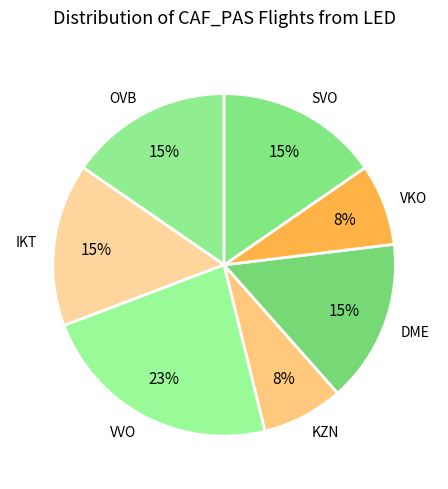

Is the sum of VKO and VVO greater than half?

No